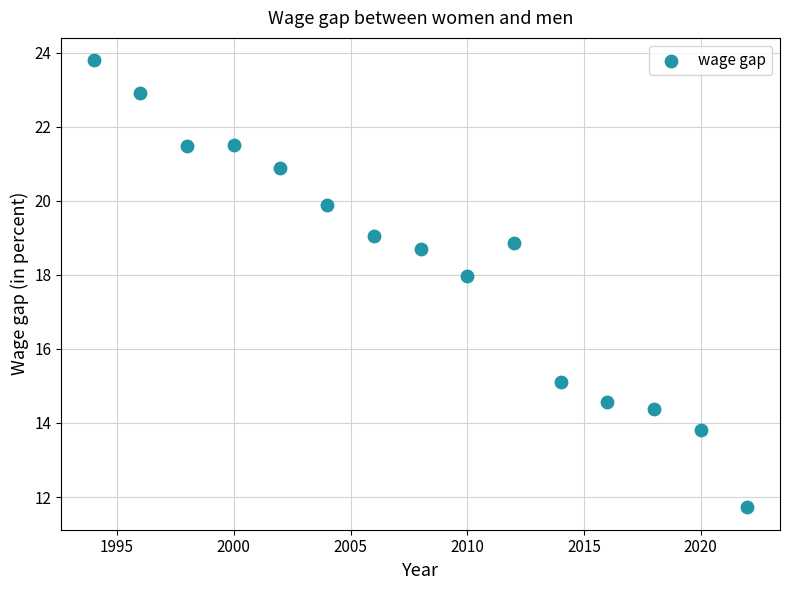

What Y value in the scatter plot is closest to 17?

18.0